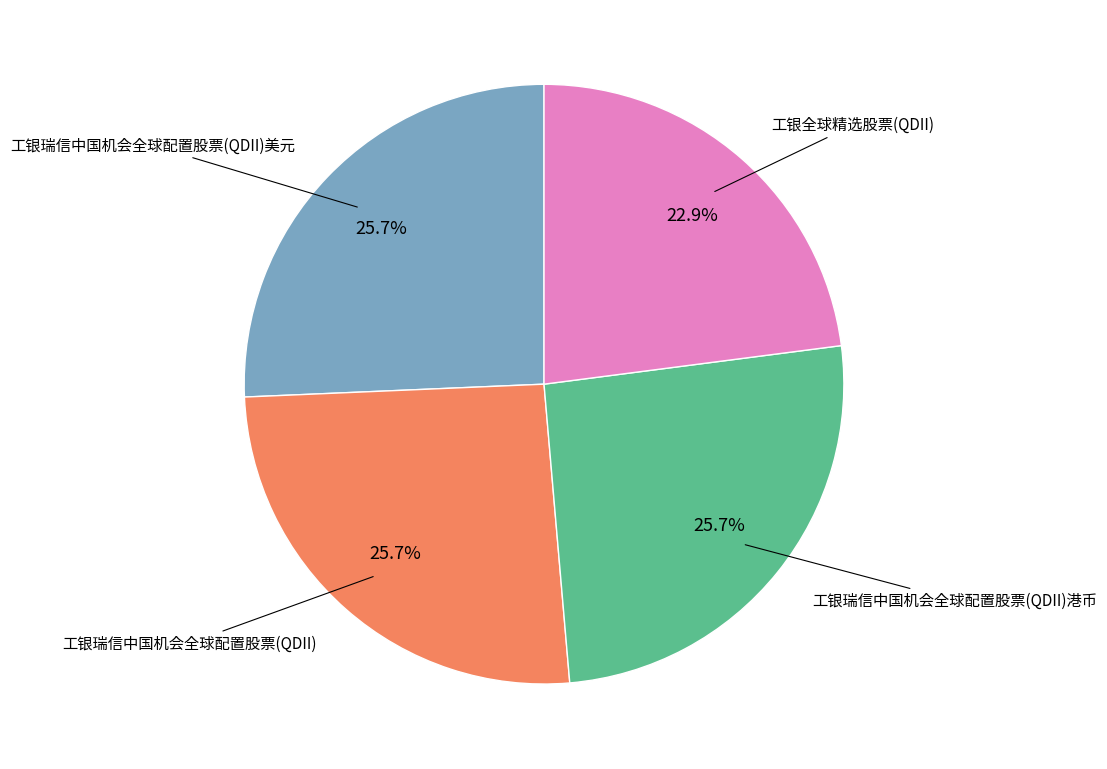

Is there a majority slice in this chart?

No